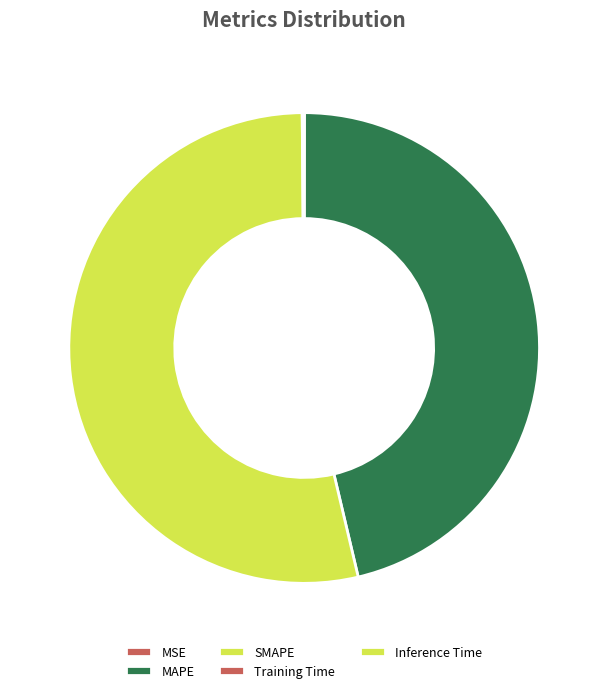

What is the total percentage of SMAPE and MSE?

53.6%